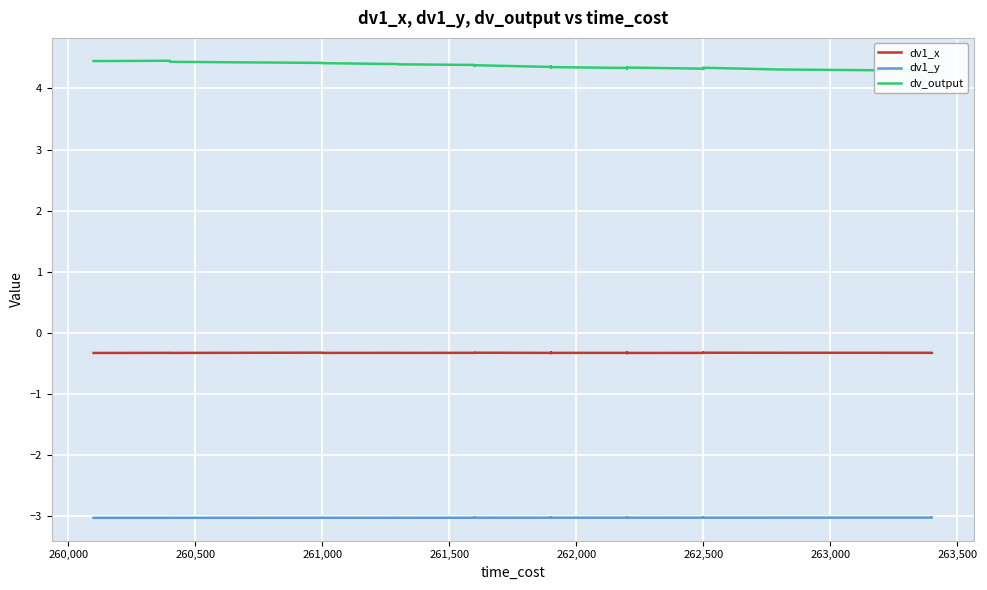

Rank the series by their maximum value, from highest to lowest.

dv_output, dv1_x, dv1_y